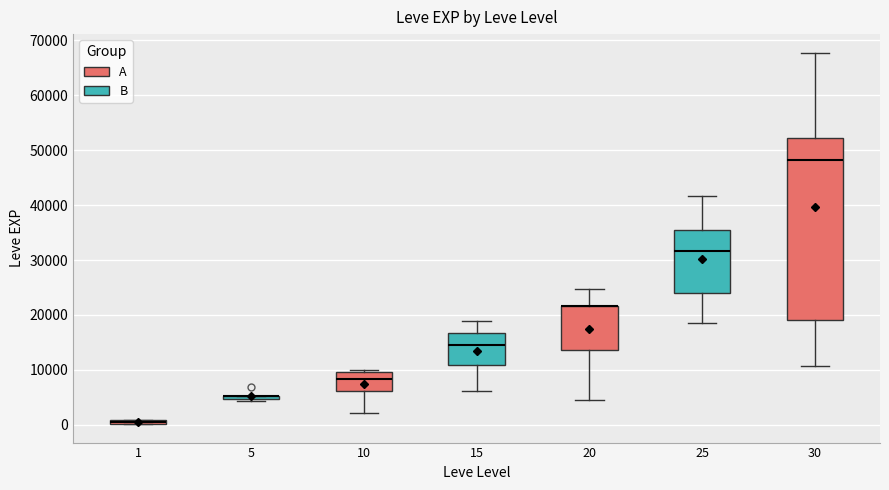

Where does the median line of the box at x = 30 sit on the y-axis? The values are not printed on the chart, so give them approximately, as read against the axis.

48000